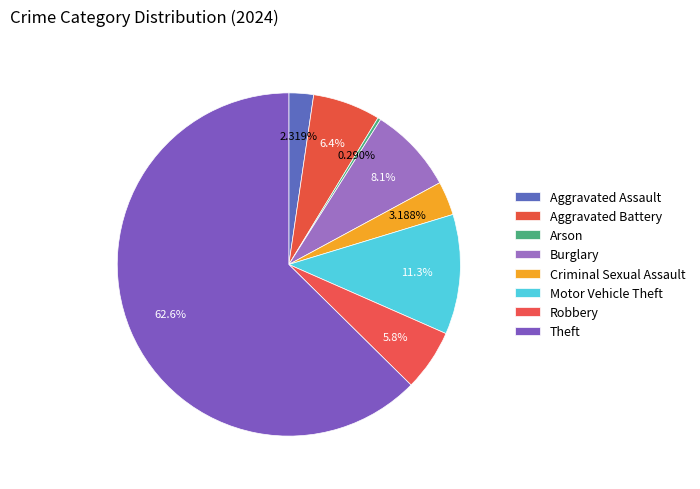

What percentage is the Robbery slice, to the nearest percent?

6%